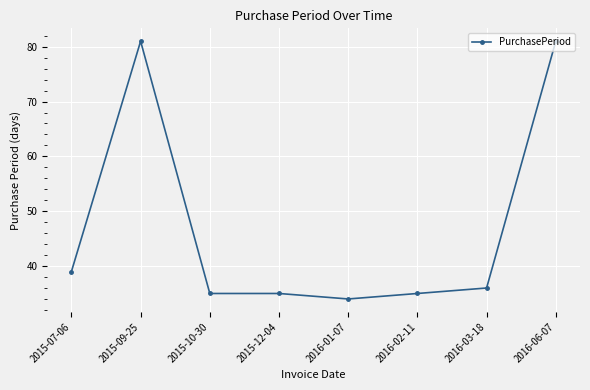

Does the chart have visible grid lines?

Yes